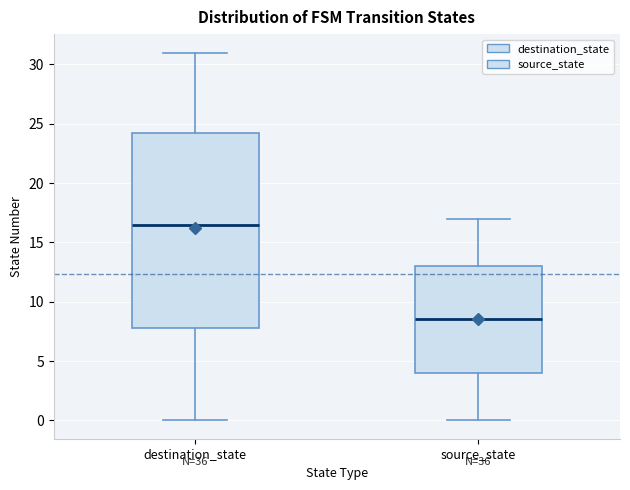

Comparing the boxes themselves (not the whiskers), which one is the tallest?

destination_state